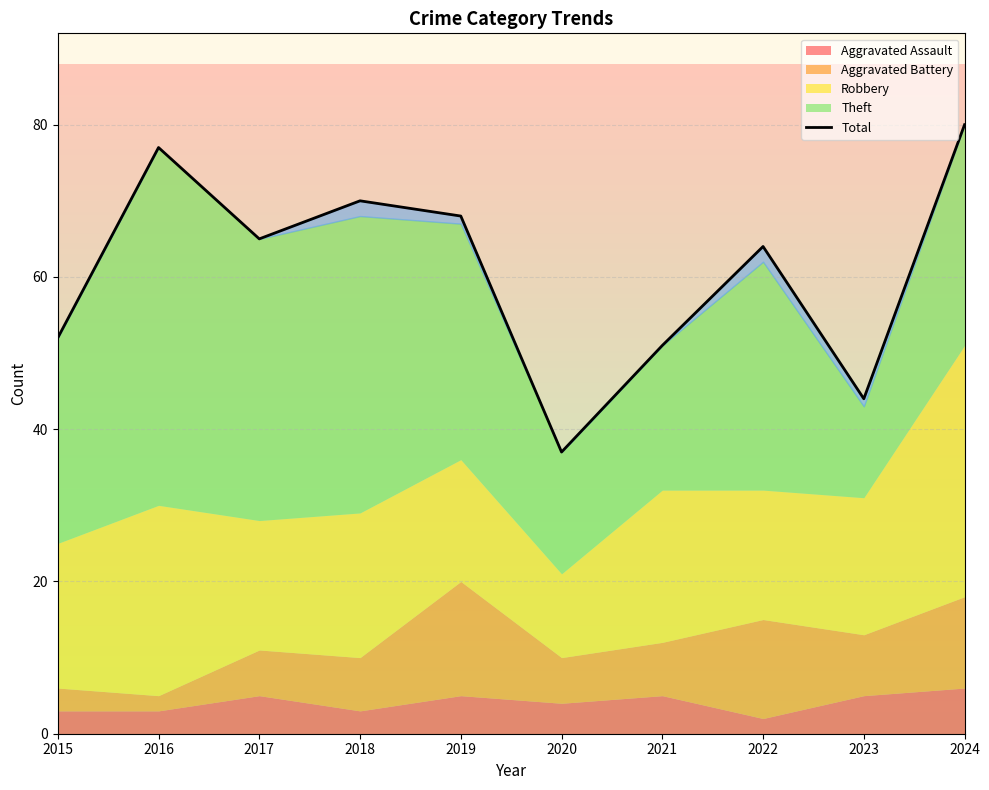

Approximately how many times larger is the value at 2024 compared to 2019?

1.2